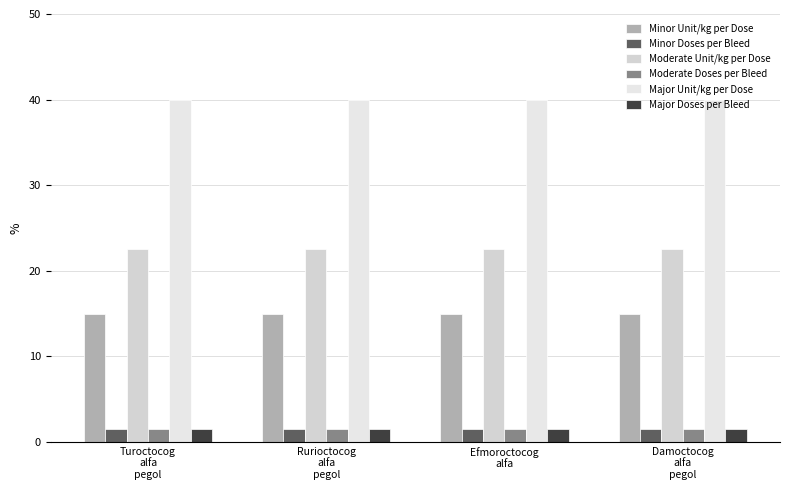

What is the value of the Moderate Doses per Bleed bar at the 4th from the left?

1.5